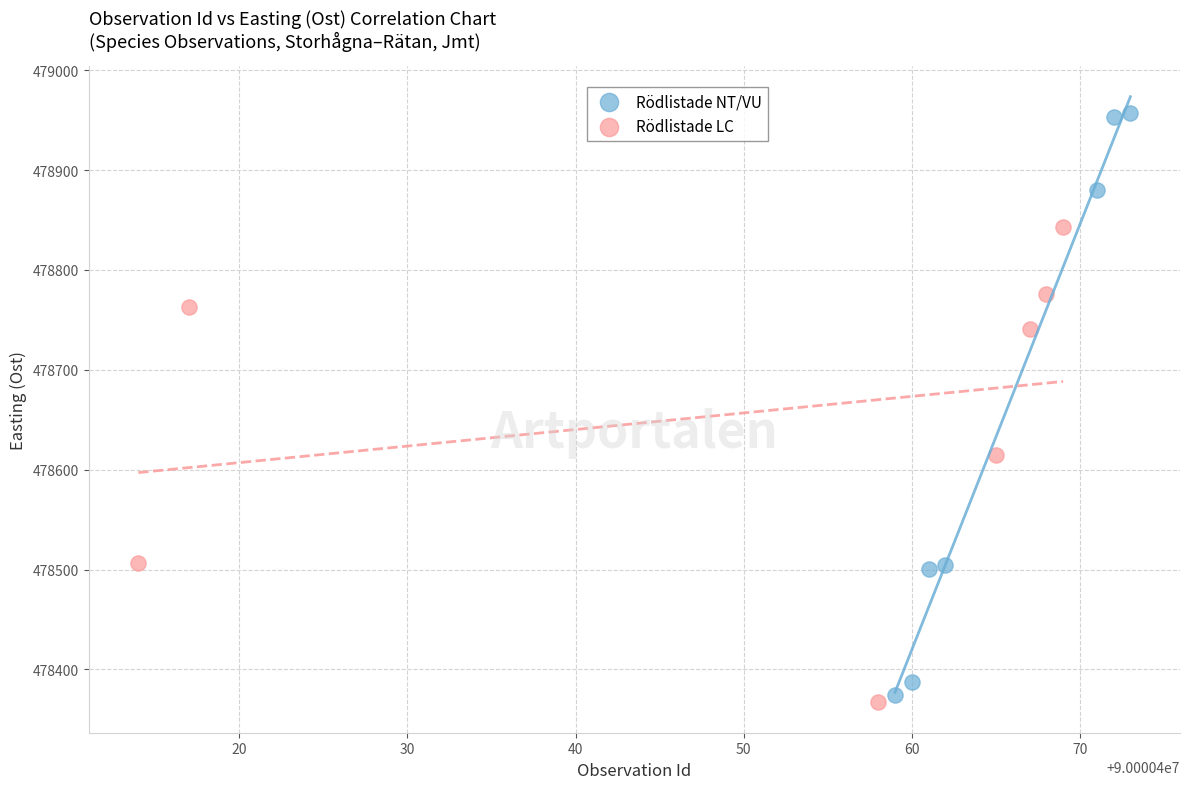

Which series contains the highest Y value?

Rödlistade NT/VU